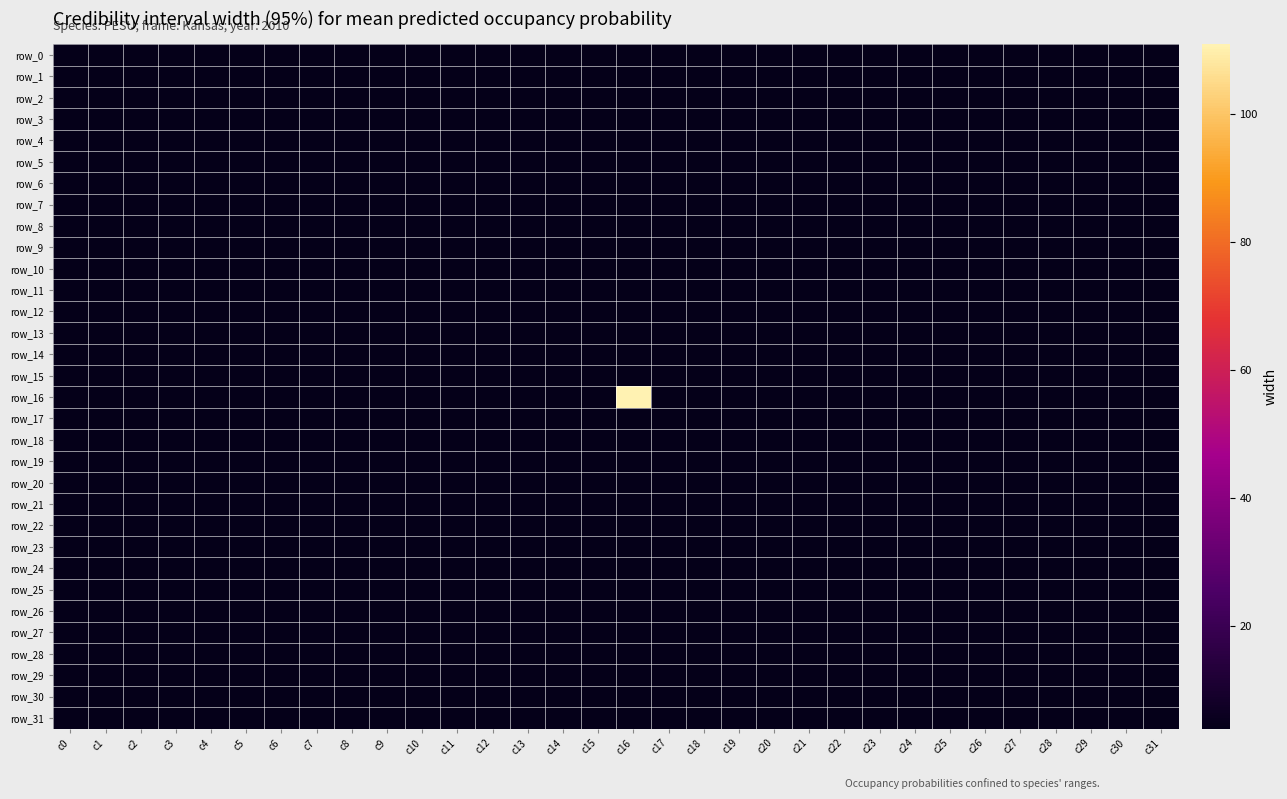

Where is row_31 nearest to the value 4?

c0